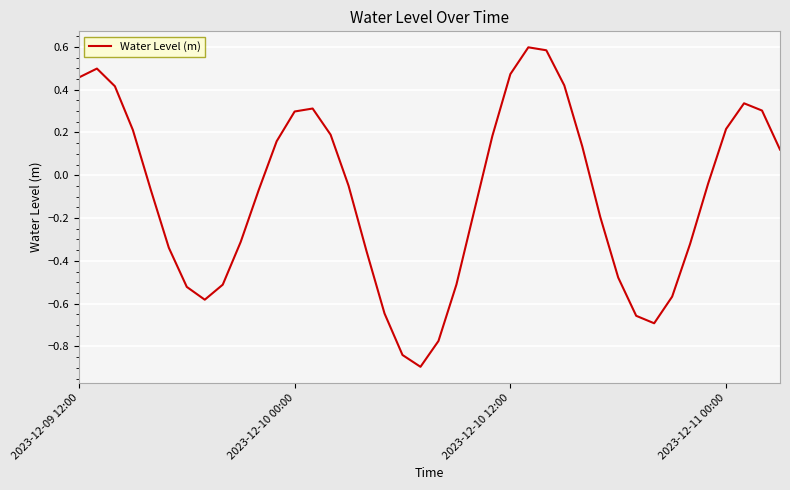

What is the maximum value shown in the chart?

0.6